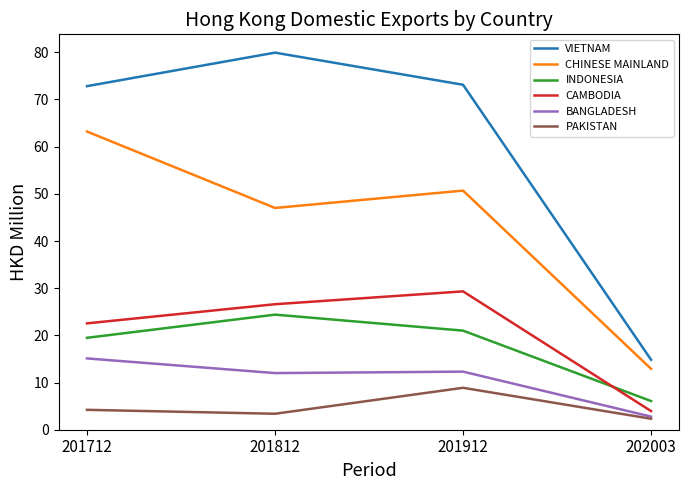

What is the difference between the second highest and second lowest values in the VIETNAM series?

0.3